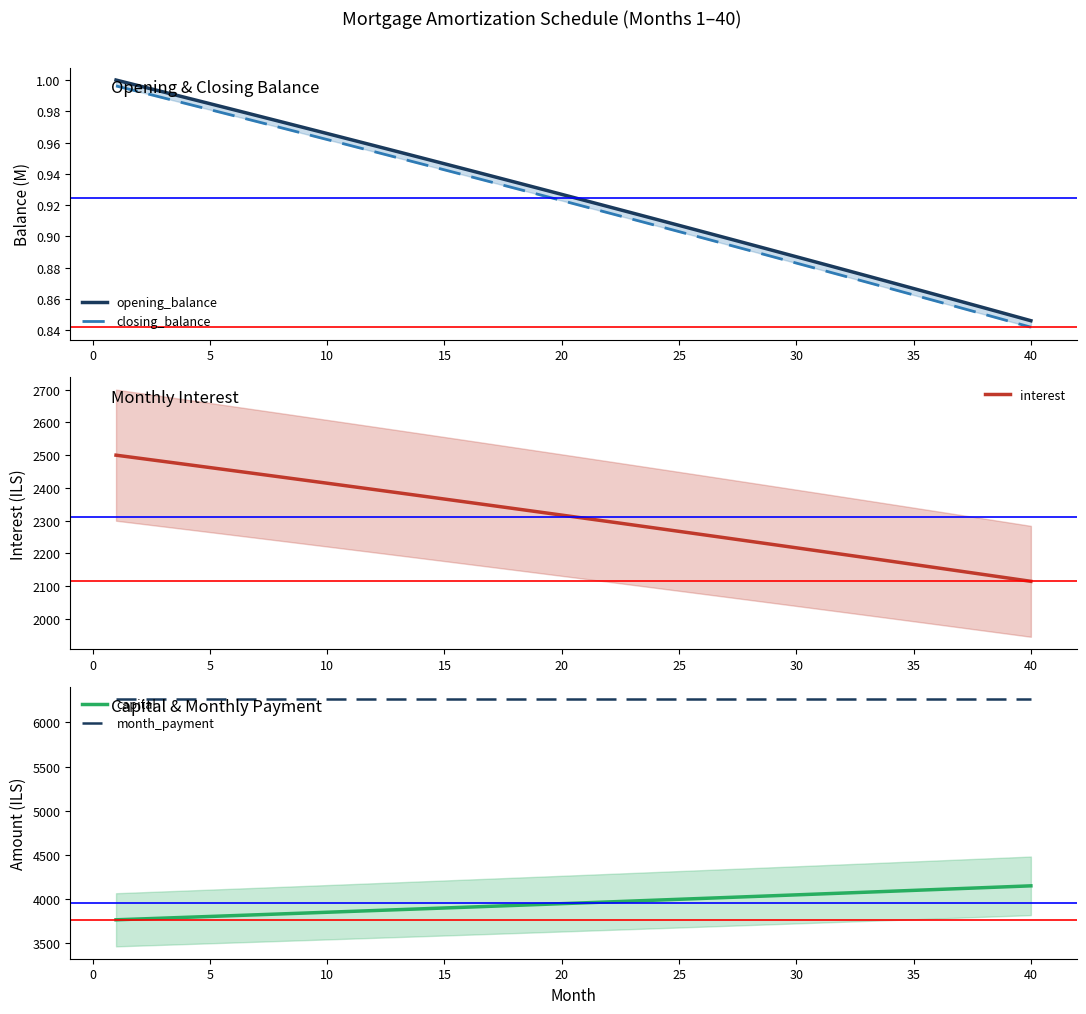

True or false: month_payment and capital intersect in this chart.

False